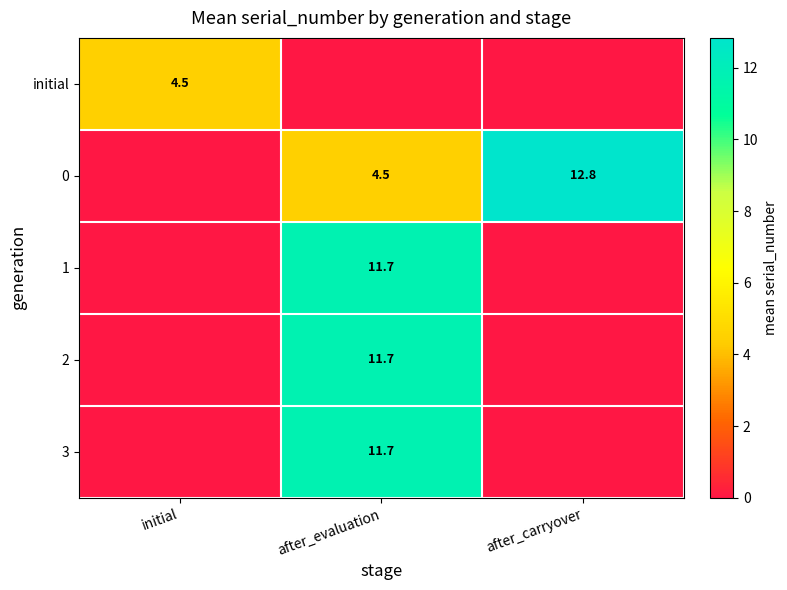

Is it true that 3 equals 11.7 at after_evaluation?

True